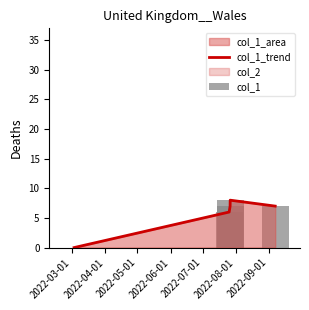

Which label corresponds to the smallest value in the chart?

2022-03-01